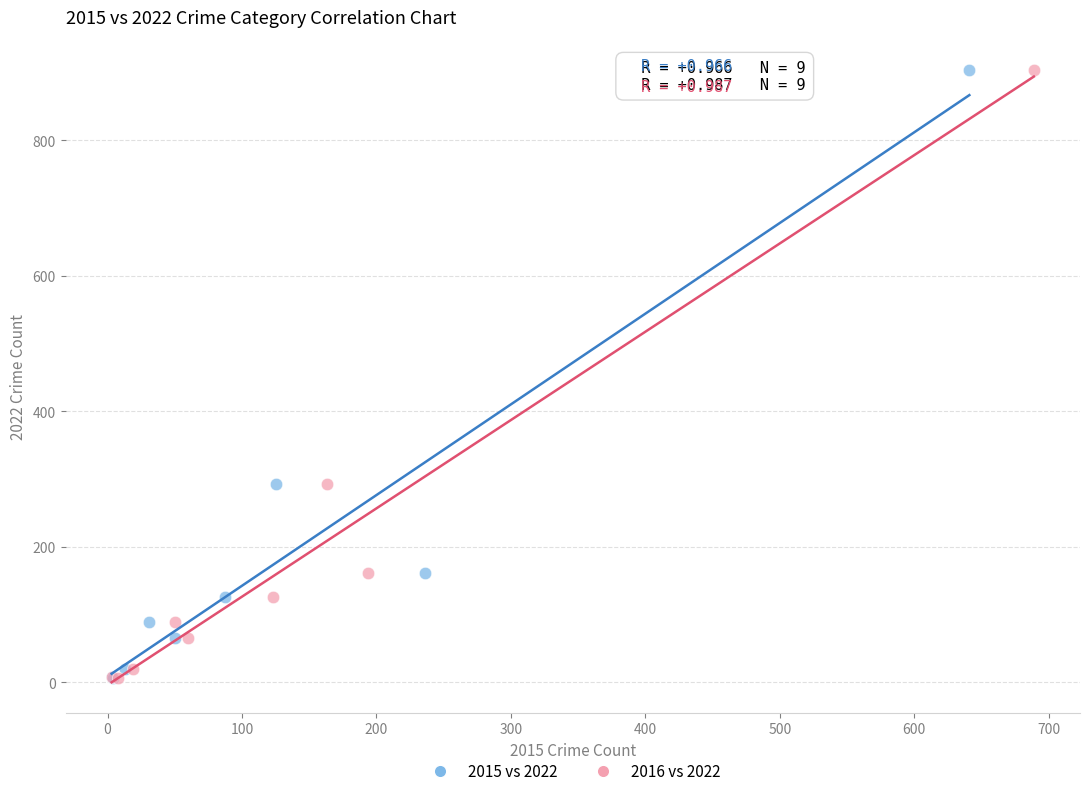

What are all the series names shown in the legend?

2015 vs 2022, 2016 vs 2022